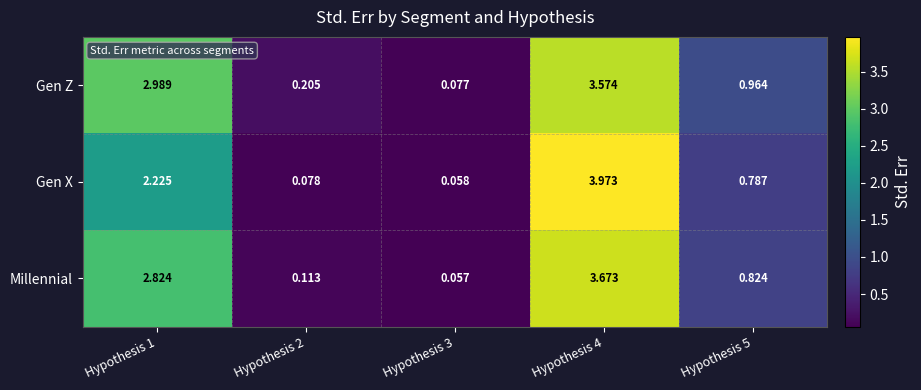

Which series has the largest total across all categories?

Gen Z